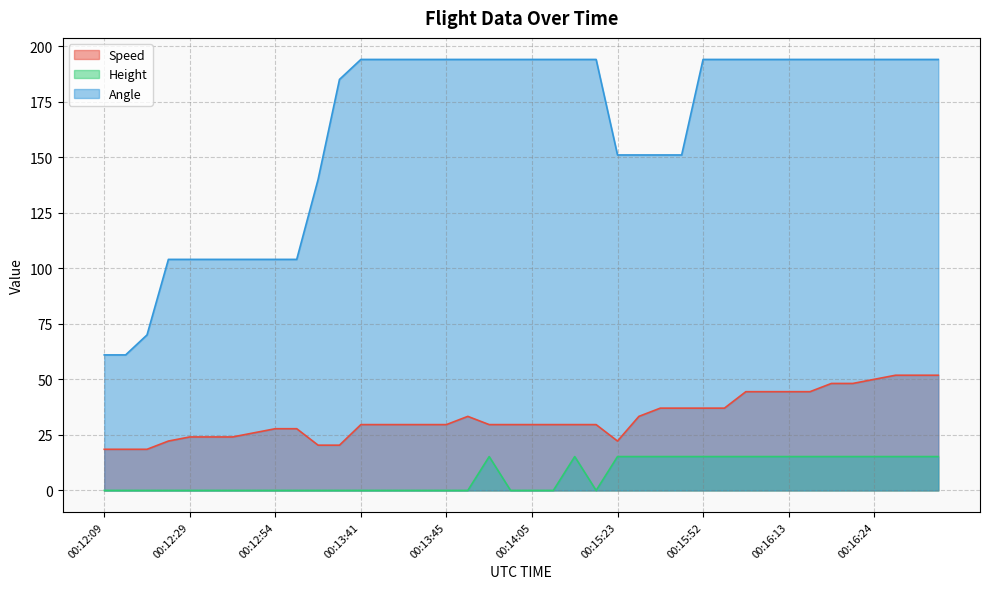

What is the difference between the maximum and second lowest values in the Angle series?

133.0